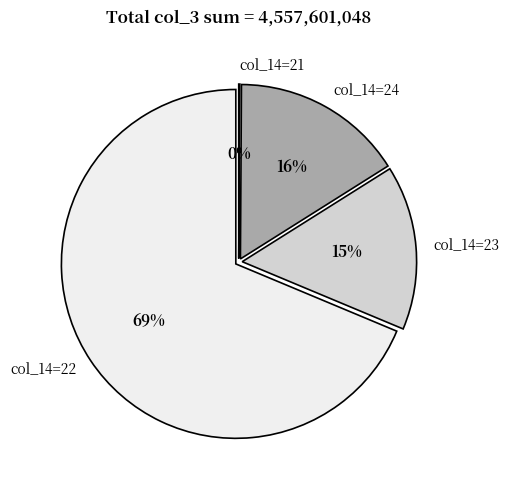

Which has a higher value, 22 or 22?

22